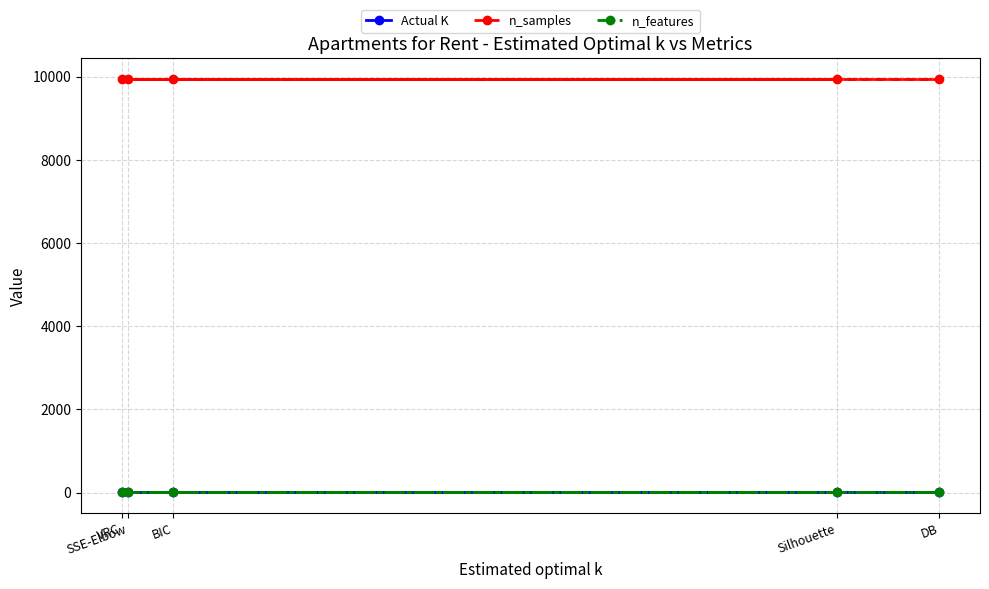

Is it true that Actual K equals 7 at VRC?

False